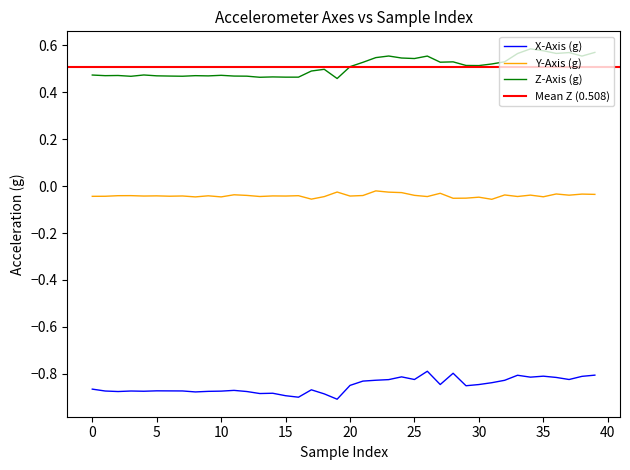

What is the label of the 26th point from the left?

25